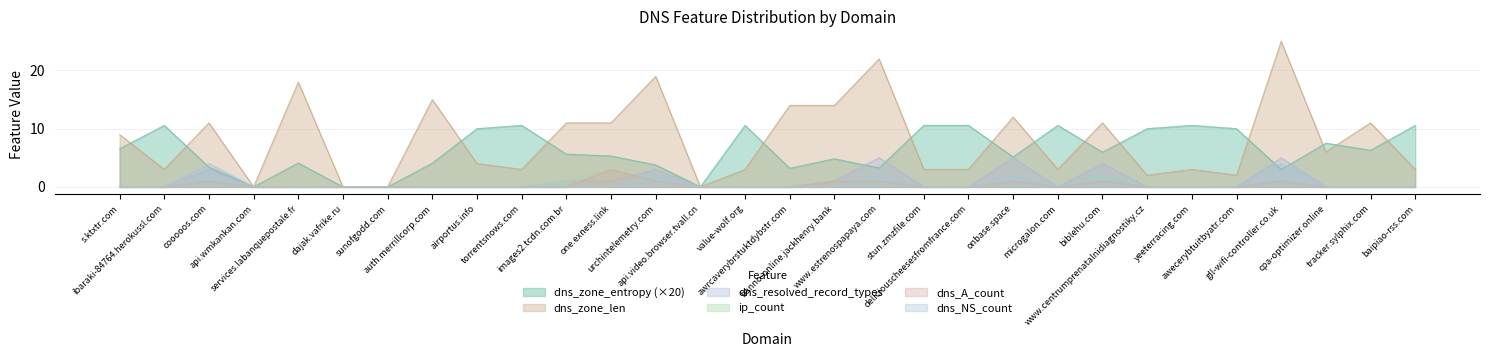

Does the chart display data point markers on the line(s)?

No